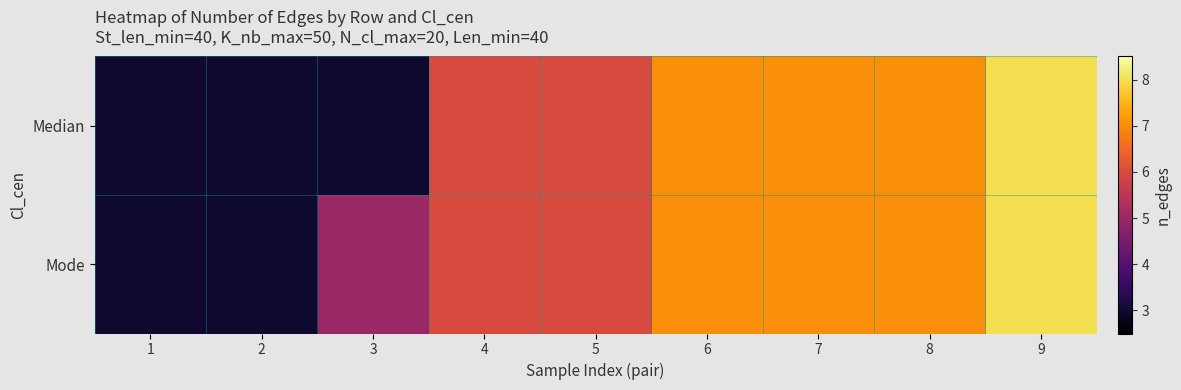

Reading left to right, transcribe all the data shown in this chart.

Median: 1=3	2=3	3=3	4=6	5=6	6=7	7=7	8=7	9=8
Mode: 1=3	2=3	3=5	4=6	5=6	6=7	7=7	8=7	9=8